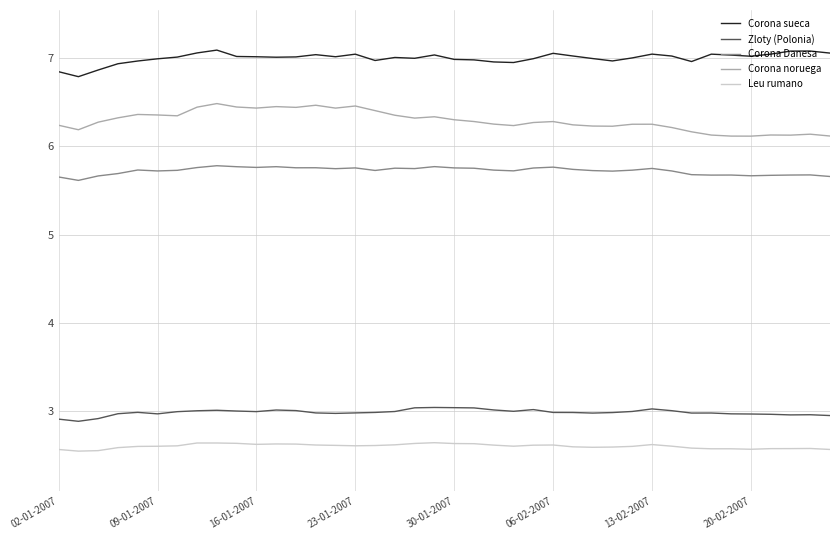

Rank the series by their maximum value, from lowest to highest.

Leu rumano, Zloty (Polonia), Corona Danesa, Corona noruega, Corona sueca